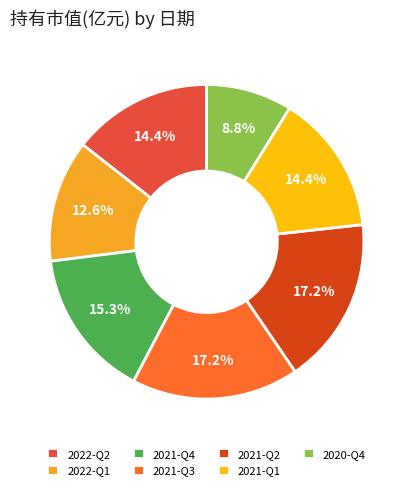

Which has a higher value, 2022-Q1 or 2022-Q2?

2022-Q2